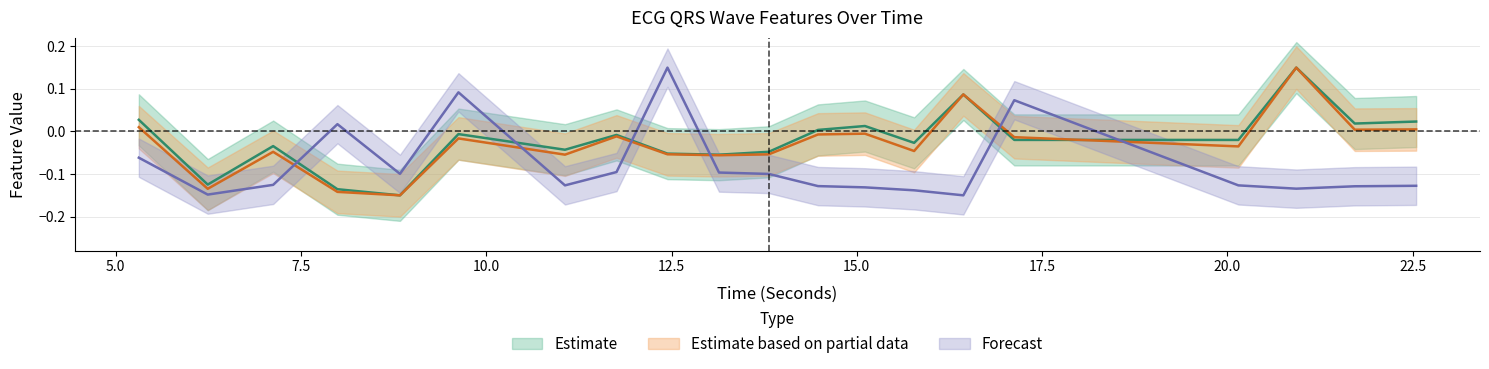

Which label corresponds to the smallest value in the chart?

8.8359375